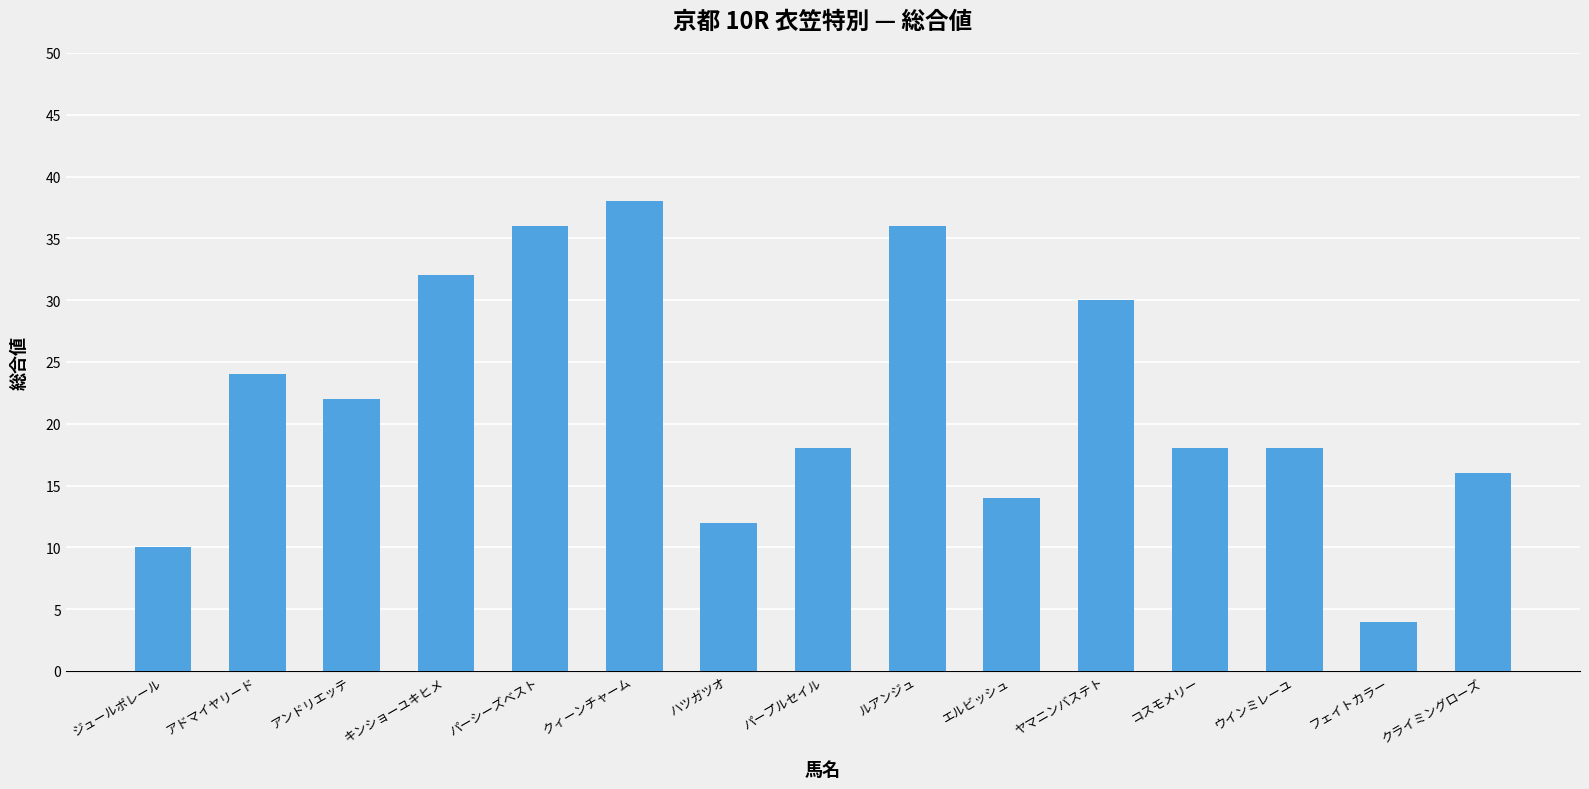

What is the difference between the maximum and minimum values?

34